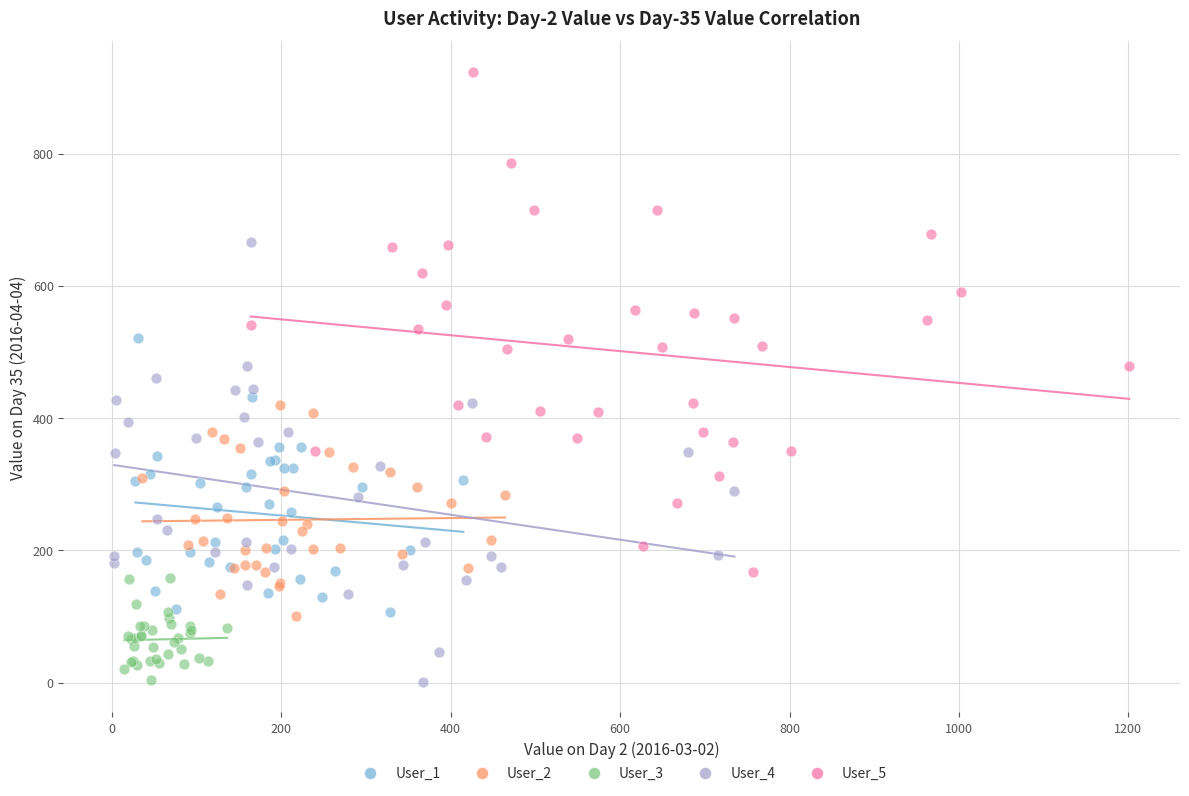

Which series has the widest spread of Y values?

User_5